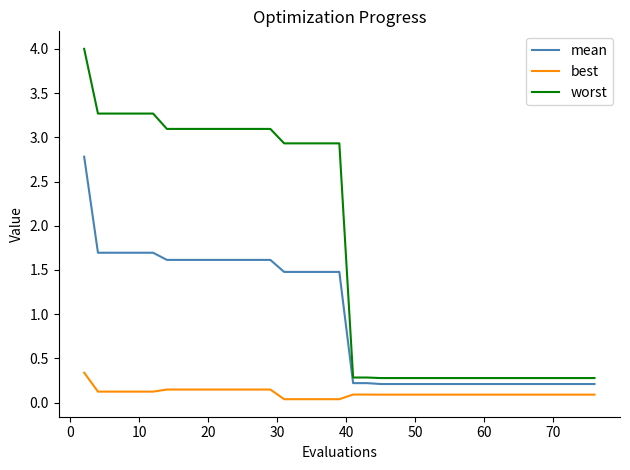

At how many categories does at least one series exceed 0?

40